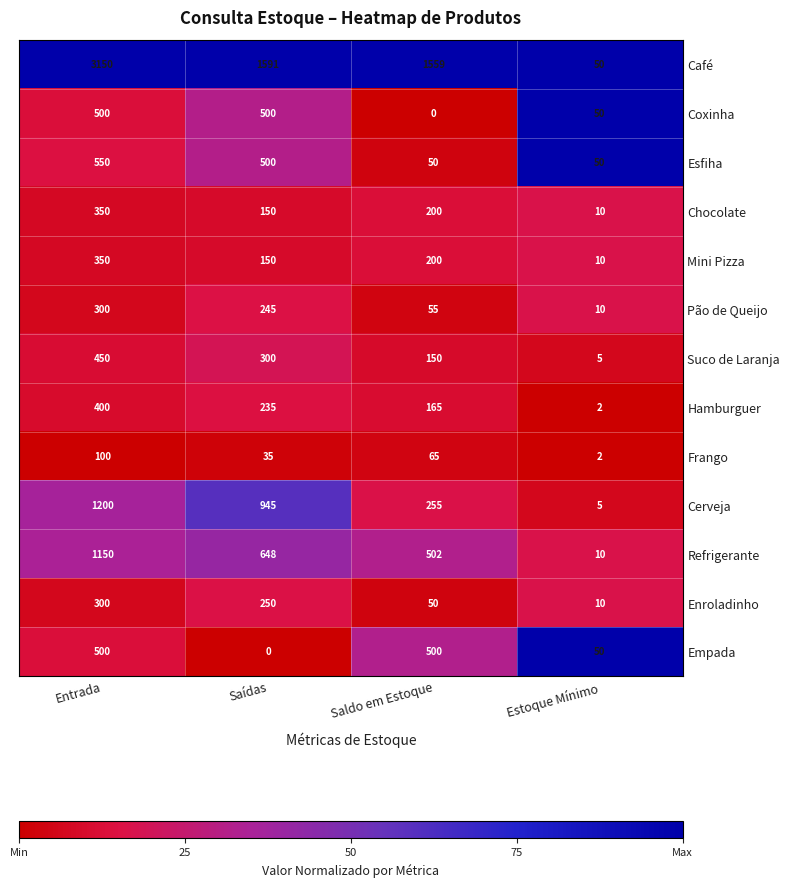

At which label is Cerveja closest to 602?

Saídas